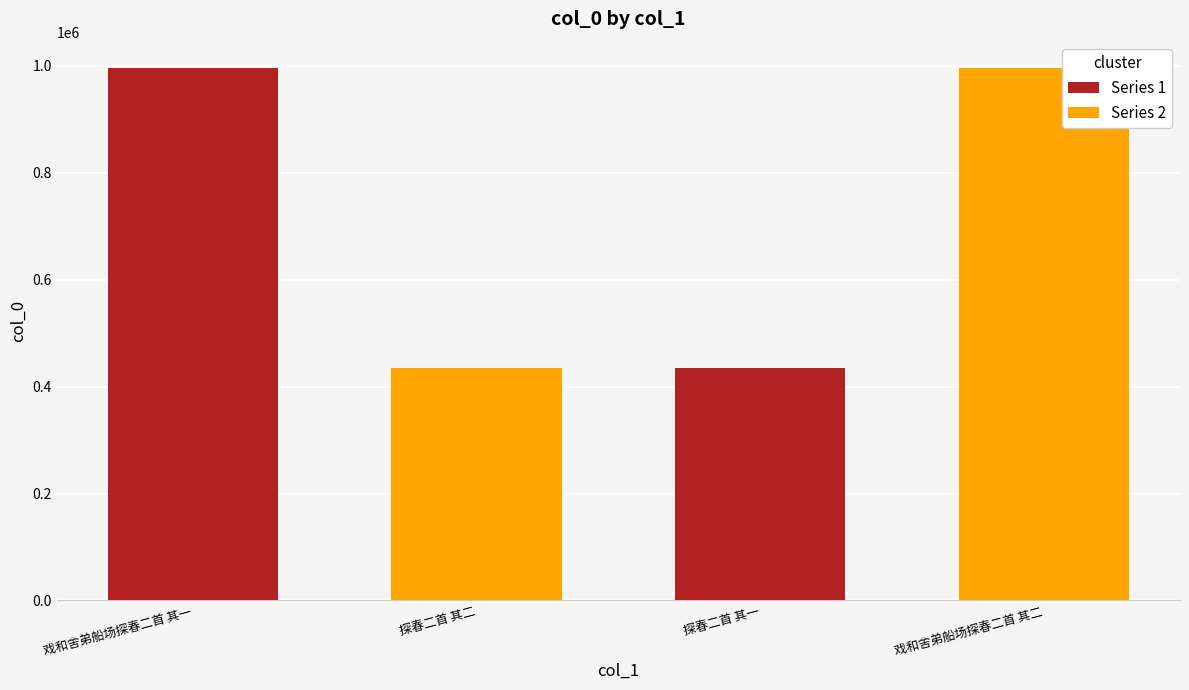

Read the value at 探春二首 其二.

434774